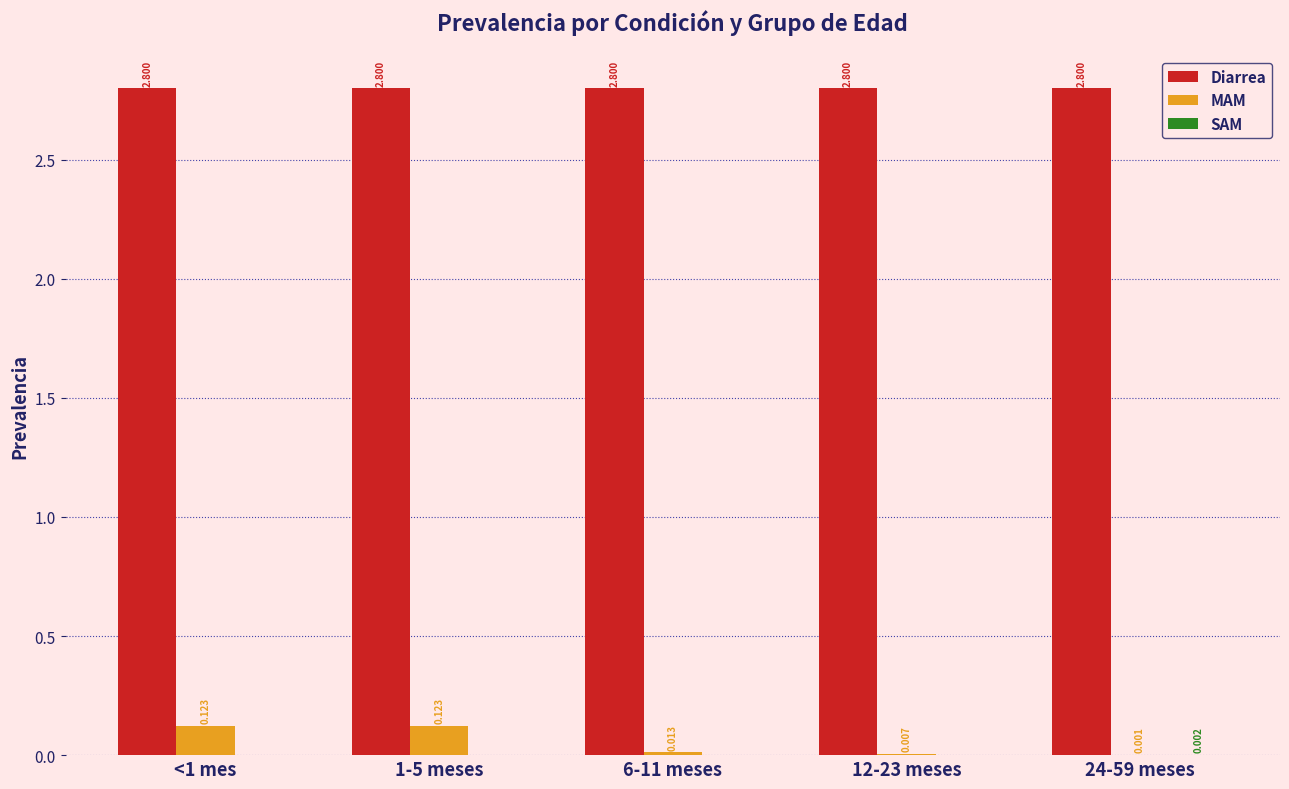

Which series has the largest total across all categories?

Diarrea